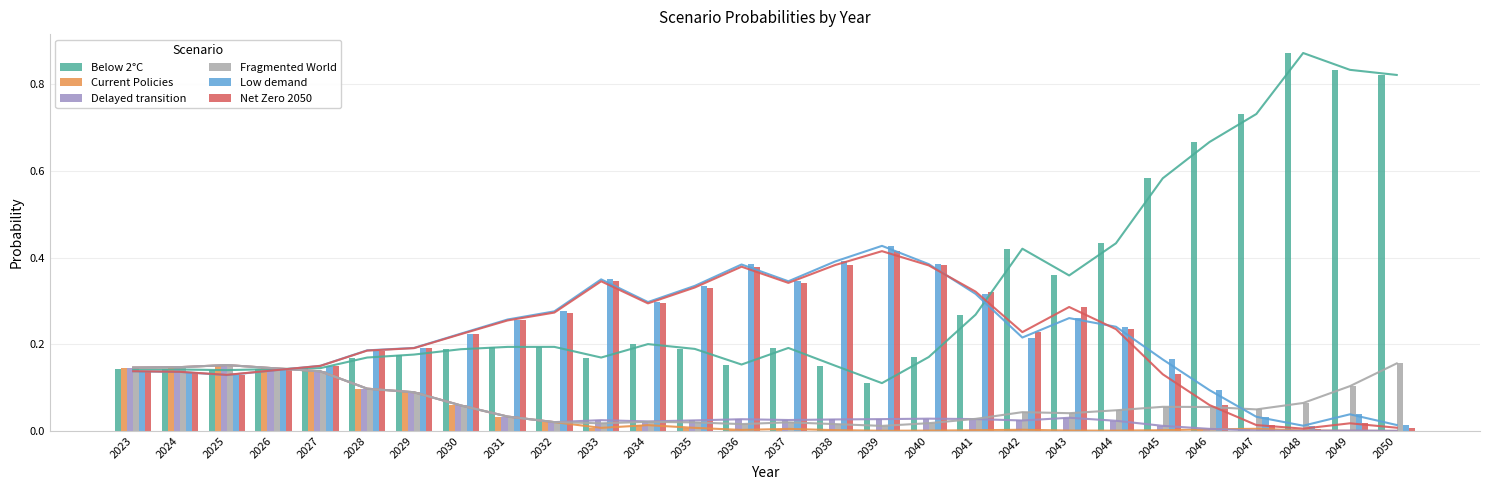

How many distinct data groups are displayed?

6